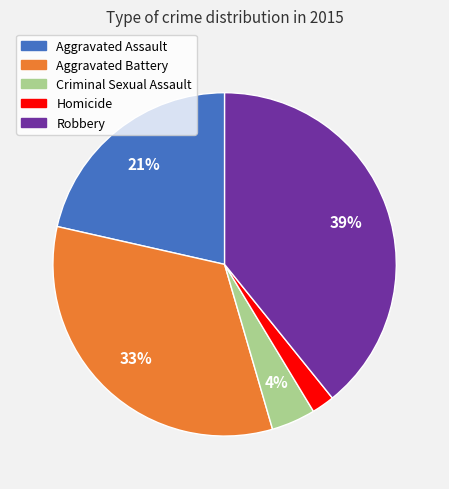

Rank the categories by value from highest to lowest.

Robbery, Aggravated Battery, Aggravated Assault, Criminal Sexual Assault, Homicide